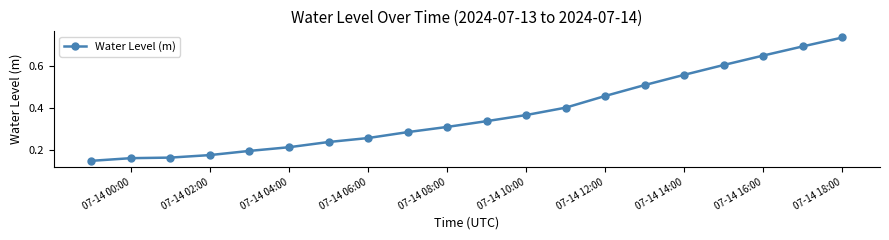

What is the sum of all values?

7.4